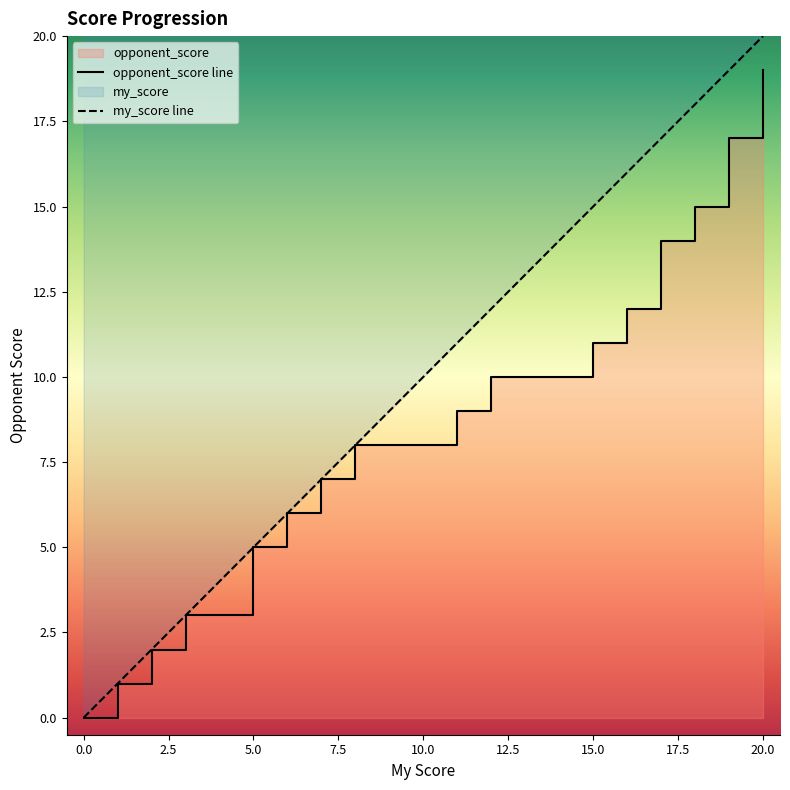

True or false: my_score line and opponent_score line intersect in this chart.

False